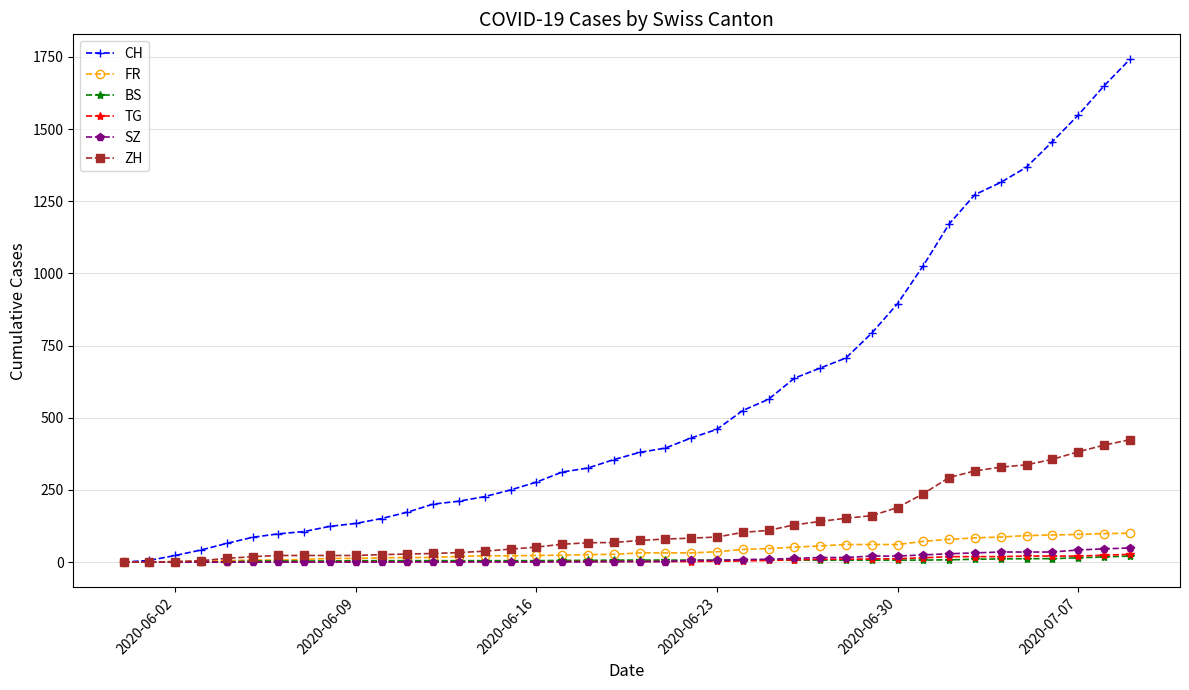

What is the maximum value for CH?

1741